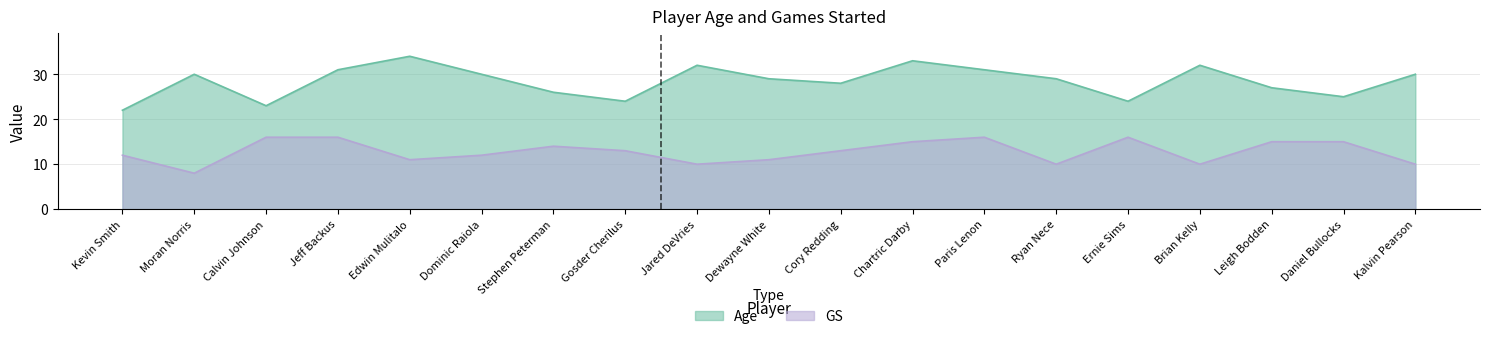

True or false: GS has more than 0 interior local peaks.

True